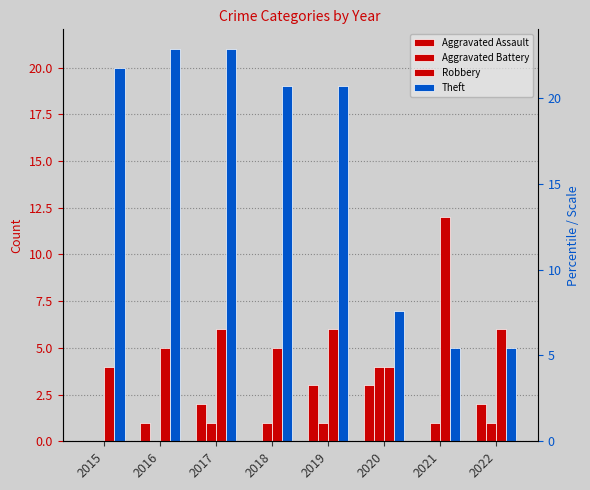

Which label corresponds to the smallest value in the chart?

2015